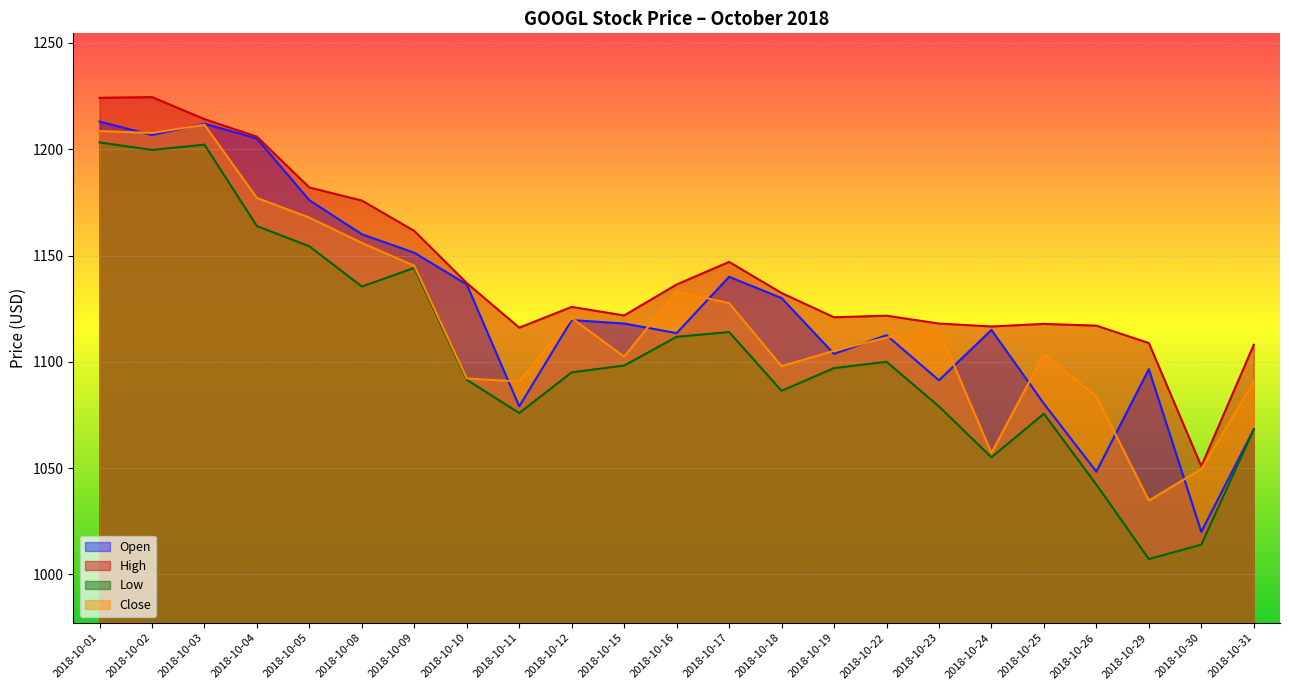

Where is the first local minimum for High?

2018-10-11